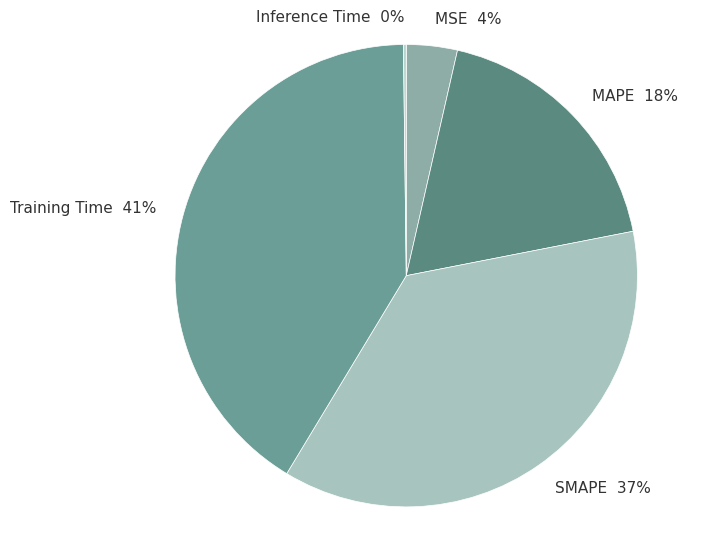

To the nearest percent, what is the combined percentage of MAPE 18% and SMAPE 37%?

55%